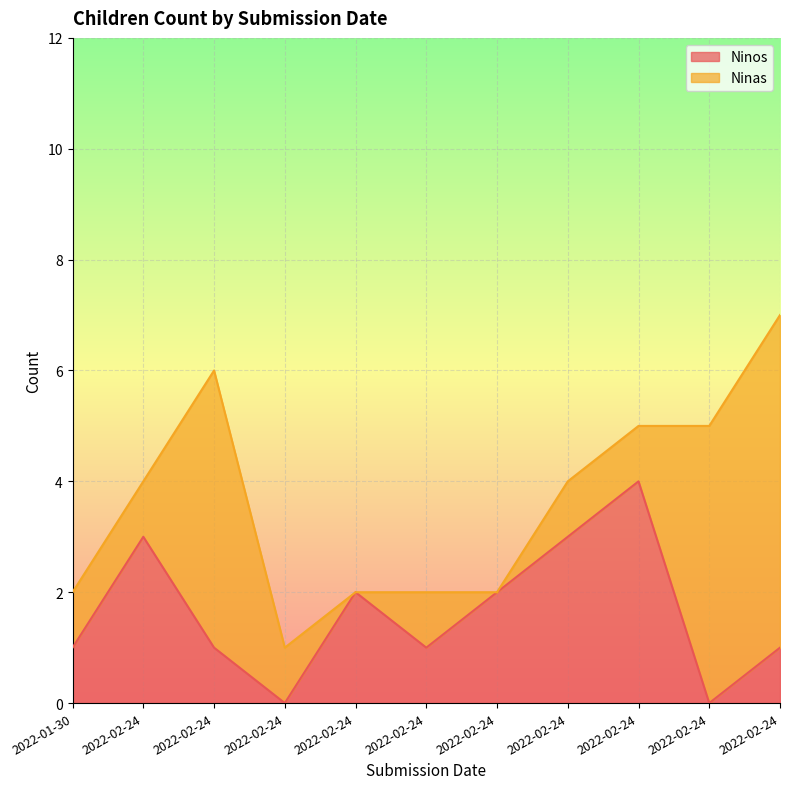

Where is the first local maximum?

2022-02-24